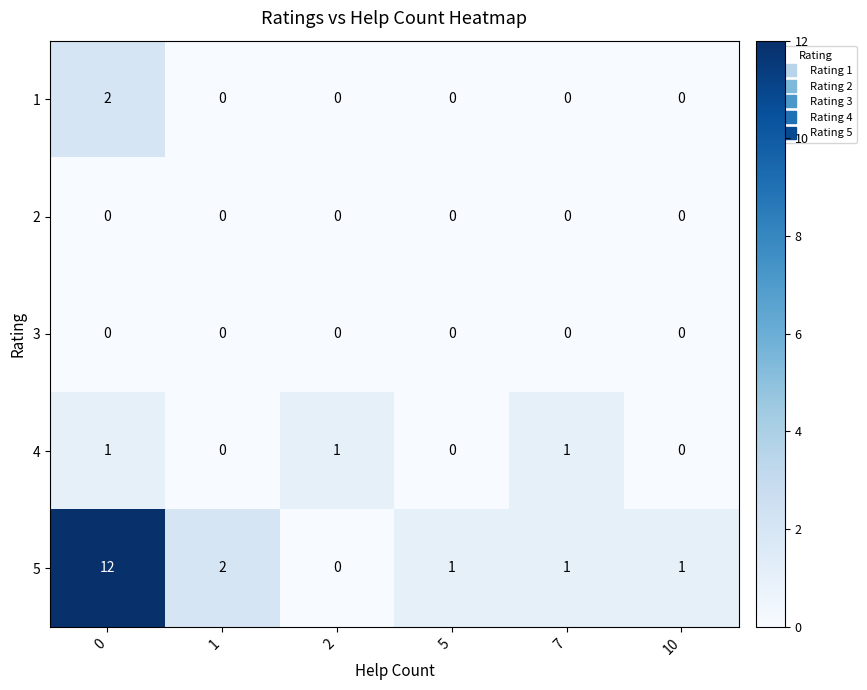

What is the total value across all series at 10?

1